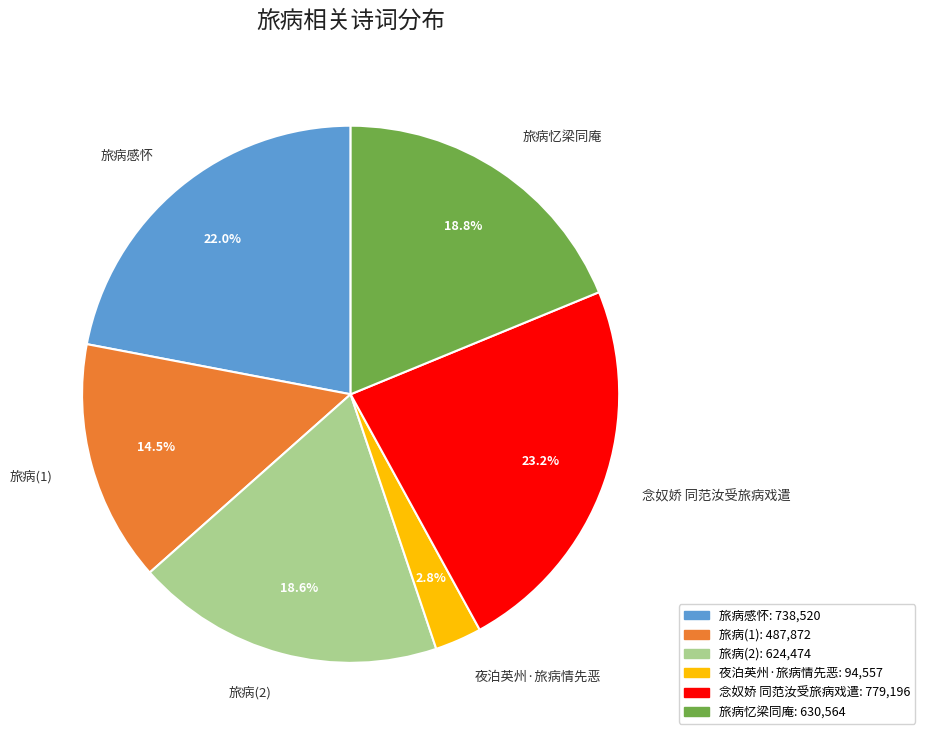

What is the total percentage of 旅病忆梁同庵 and 夜泊英州·旅病情先恶?

21.6%